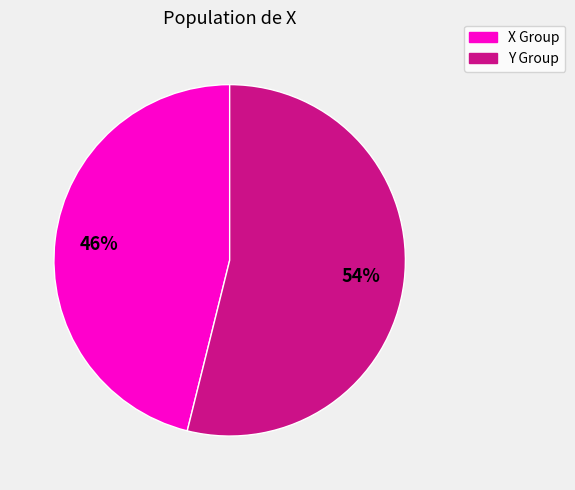

To the nearest percent, what is the difference between the largest and smallest slice percentages?

8%